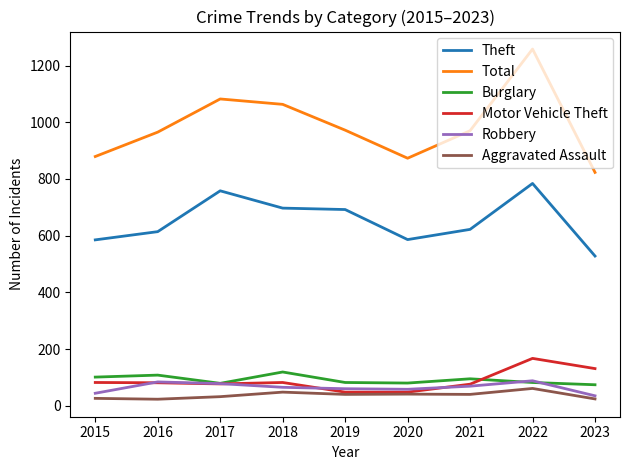

What is the spread (max minus min) of values at 2019?

932